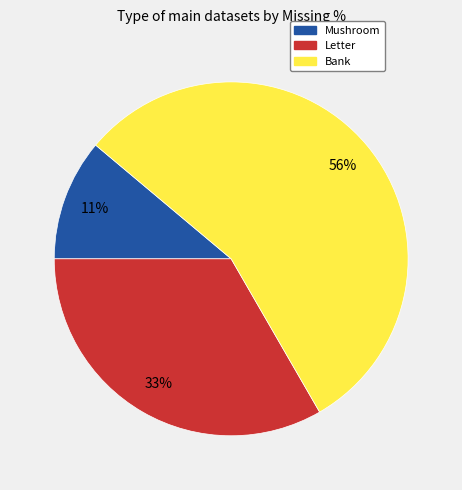

Count the number of slices in the pie.

3